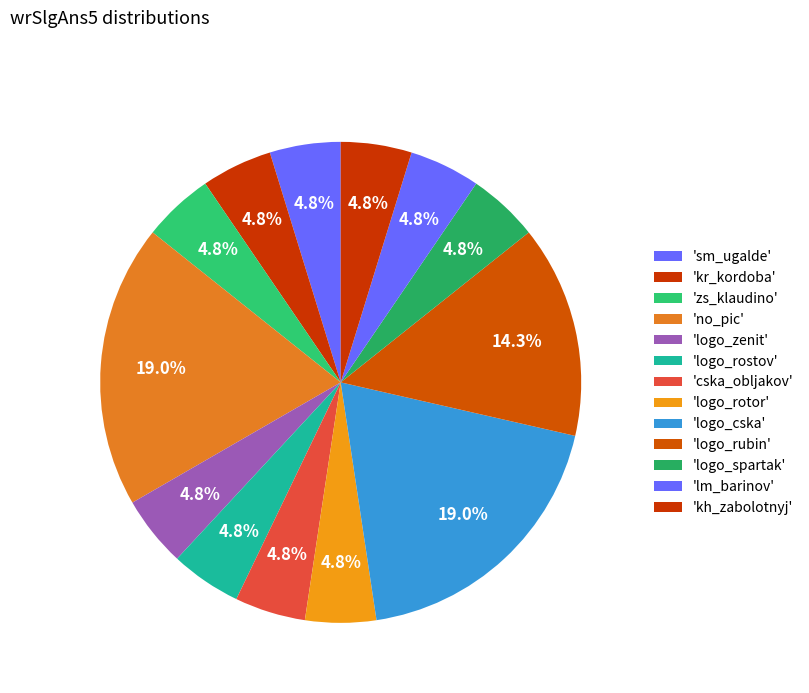

How many segments does this pie chart have?

13